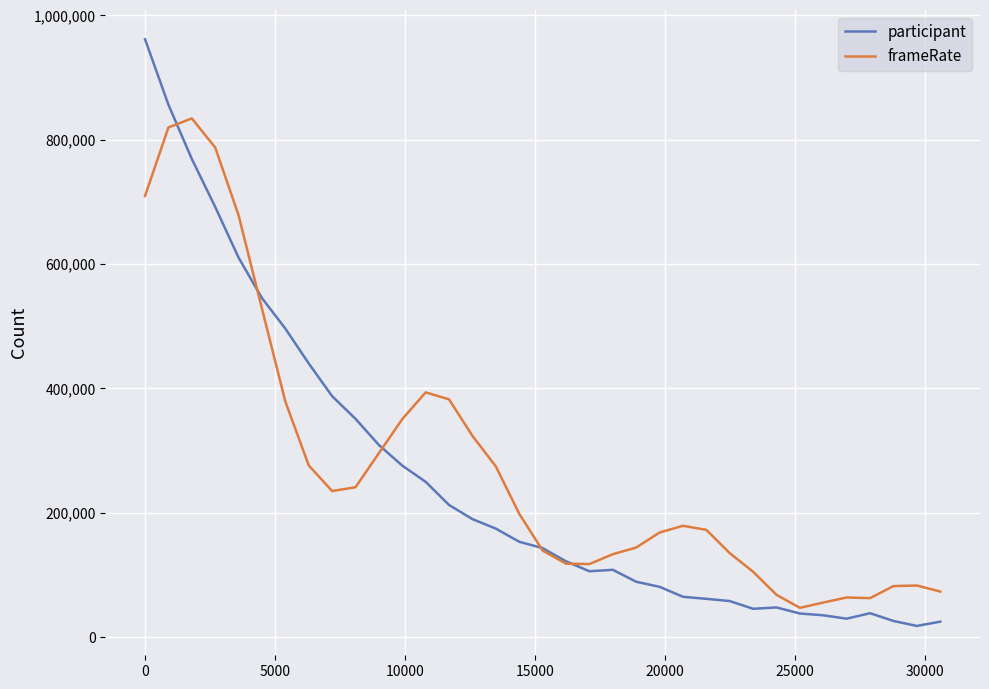

Rank the series by their maximum value, from highest to lowest.

participant, frameRate